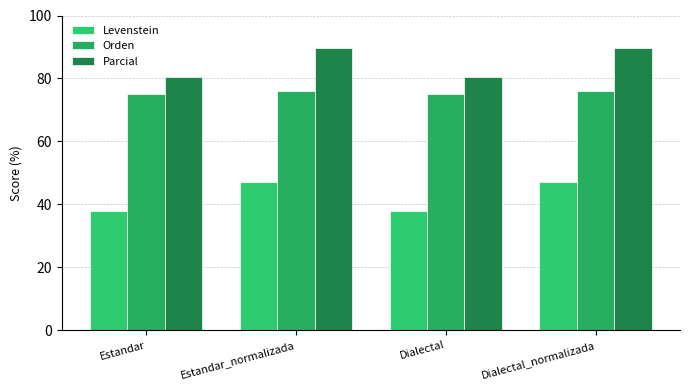

How many values in the Parcial series are below 89?

2